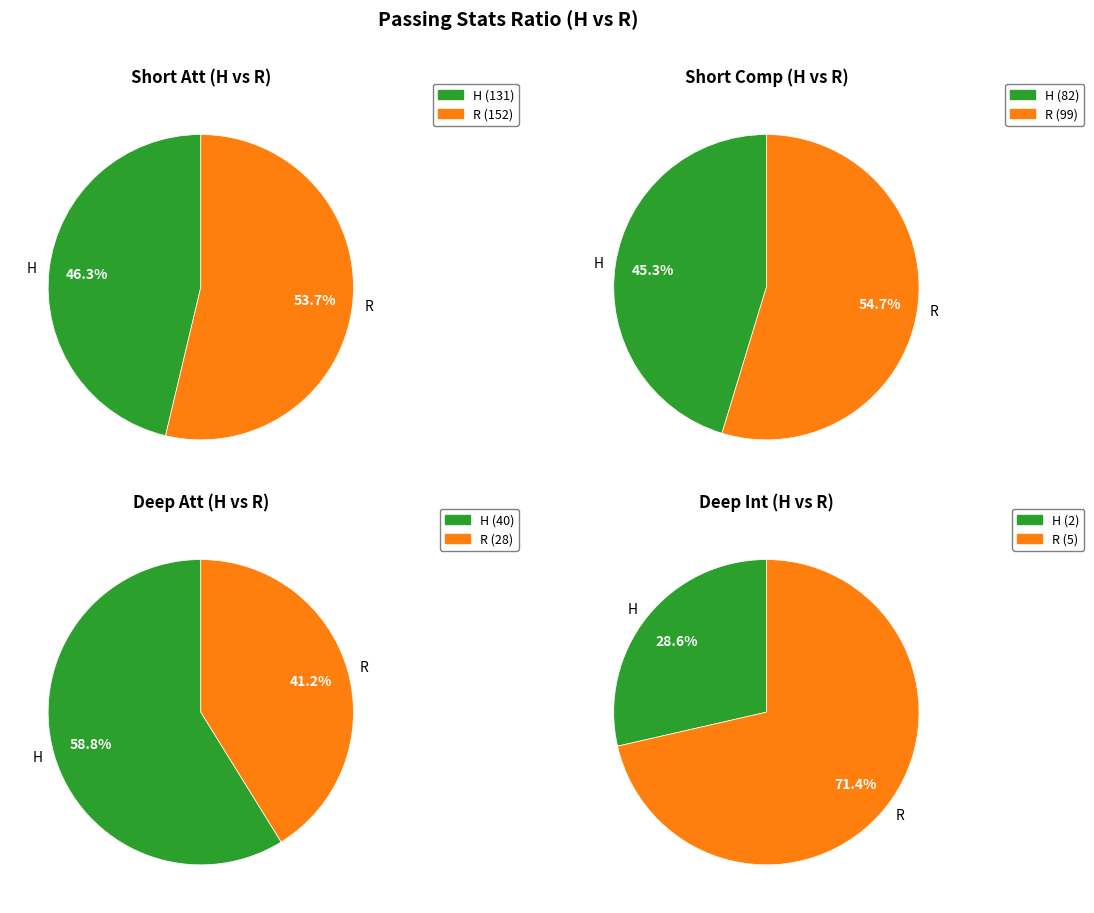

How many slices are in this pie chart?

2